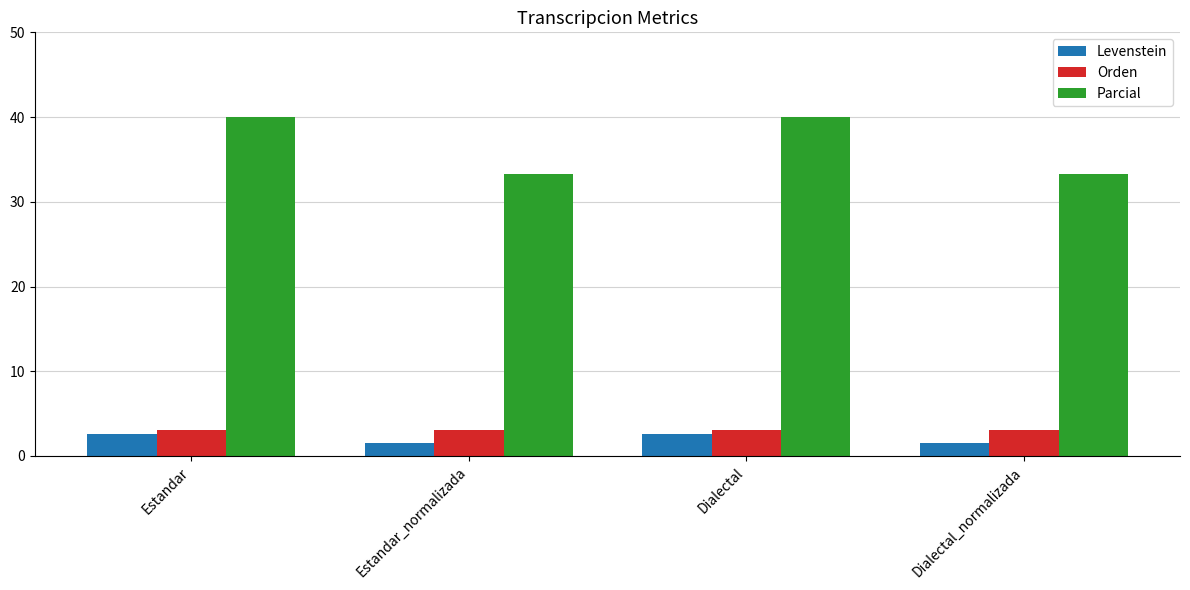

What is the average value of the Levenstein series?

2.0